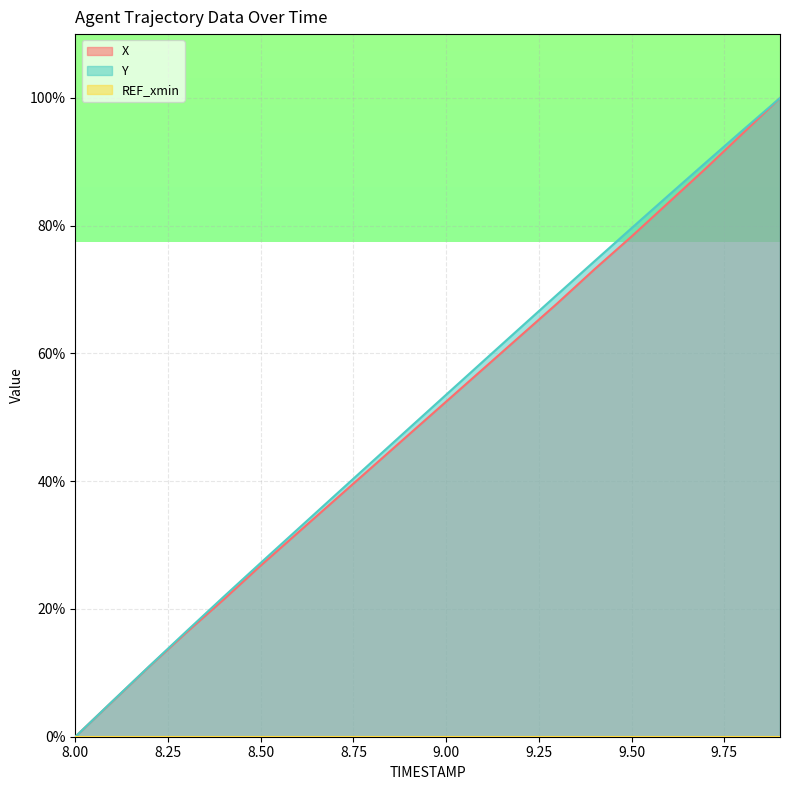

Reading left to right, extract all data points from this chart.

X: 8.0=0.0	8.1=5.5	8.2=11.0	8.3=16.3	8.4=21.5	8.5=26.8	8.6=31.9	8.7=37.1	8.8=42.2	8.9=47.3	9.0=52.5	9.1=57.6	9.2=62.7	9.3=67.9	9.4=73.2	9.5=78.3	9.6=83.7	9.7=89.0	9.8=94.5	9.9=100.0
Y: 8.0=0.0	8.1=5.6	8.2=11.1	8.3=16.5	8.4=21.9	8.5=27.2	8.6=32.5	8.7=37.8	8.8=43.0	8.9=48.3	9.0=53.6	9.1=58.8	9.2=64.0	9.3=69.3	9.4=74.5	9.5=79.6	9.6=84.8	9.7=89.9	9.8=95.0	9.9=100.0